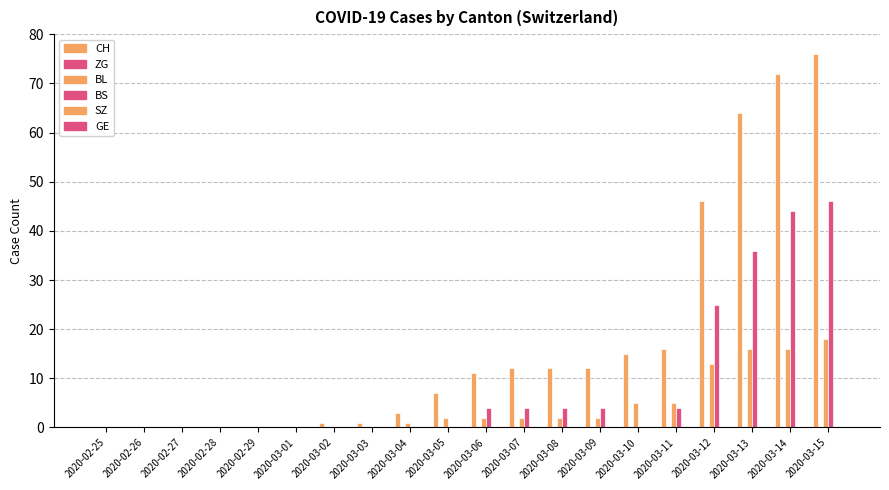

How many groups of bars are there?

20